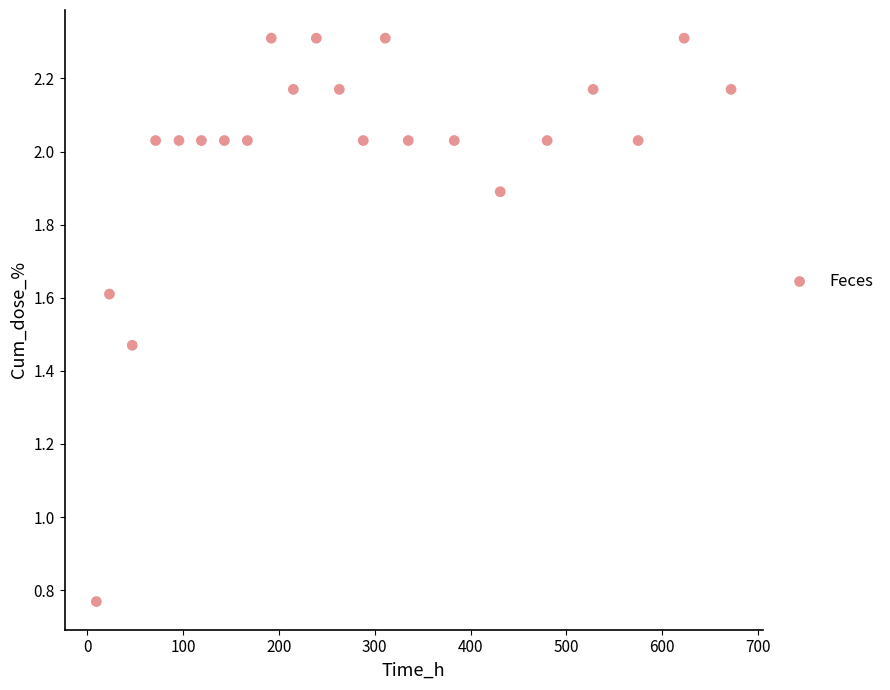

What is the range of X values (max minus min)?

662.6